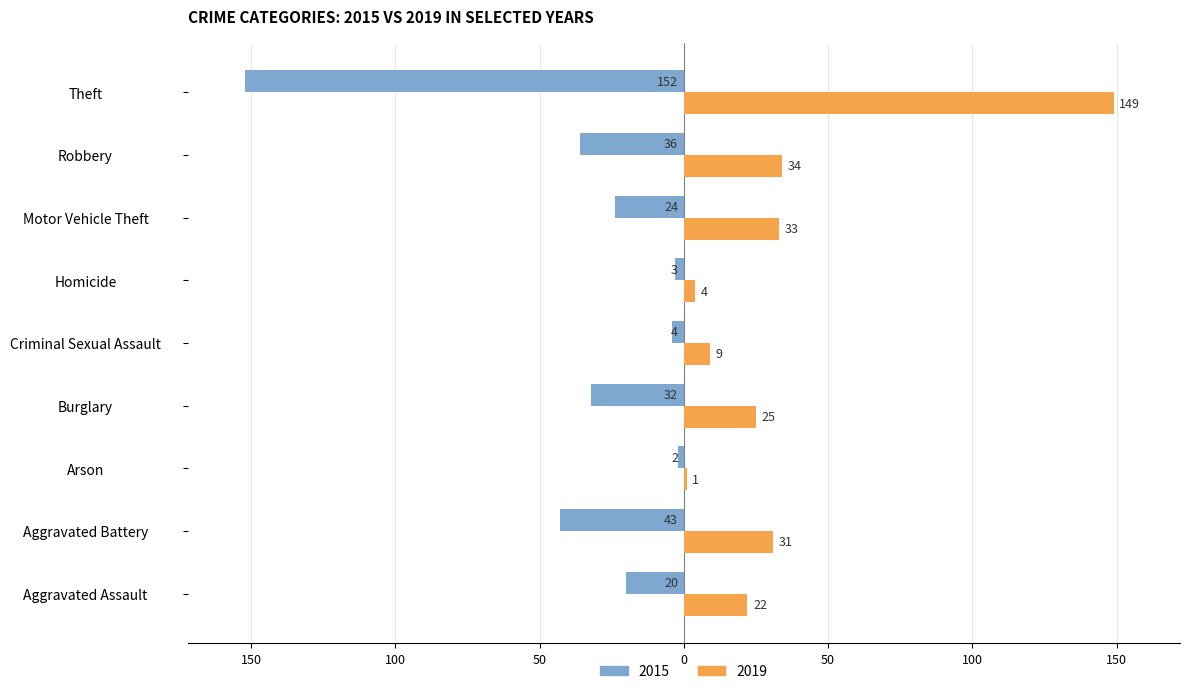

The value of 2019 at Aggravated Battery is 55. True or false?

False